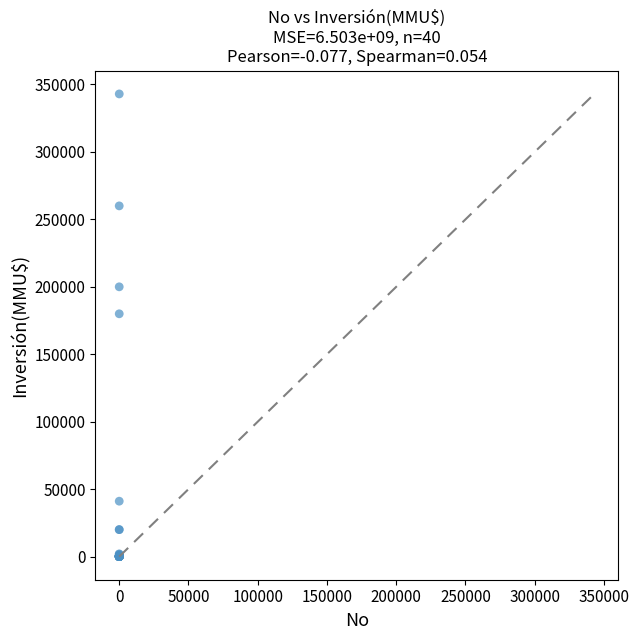

What Y value in the scatter plot is closest to 171500?

180000.0